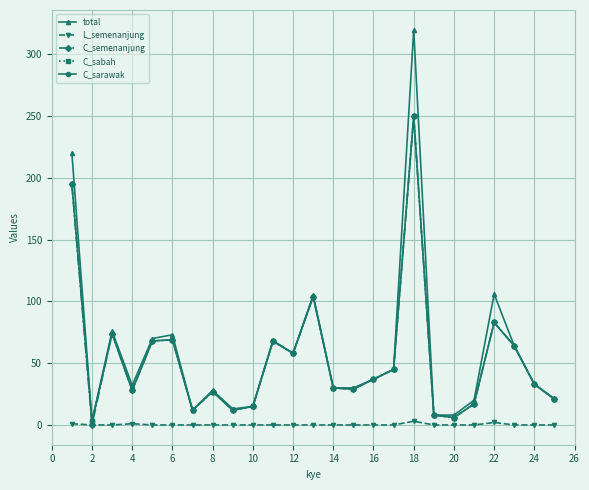

Where is the first local maximum for L_semenanjung?

4